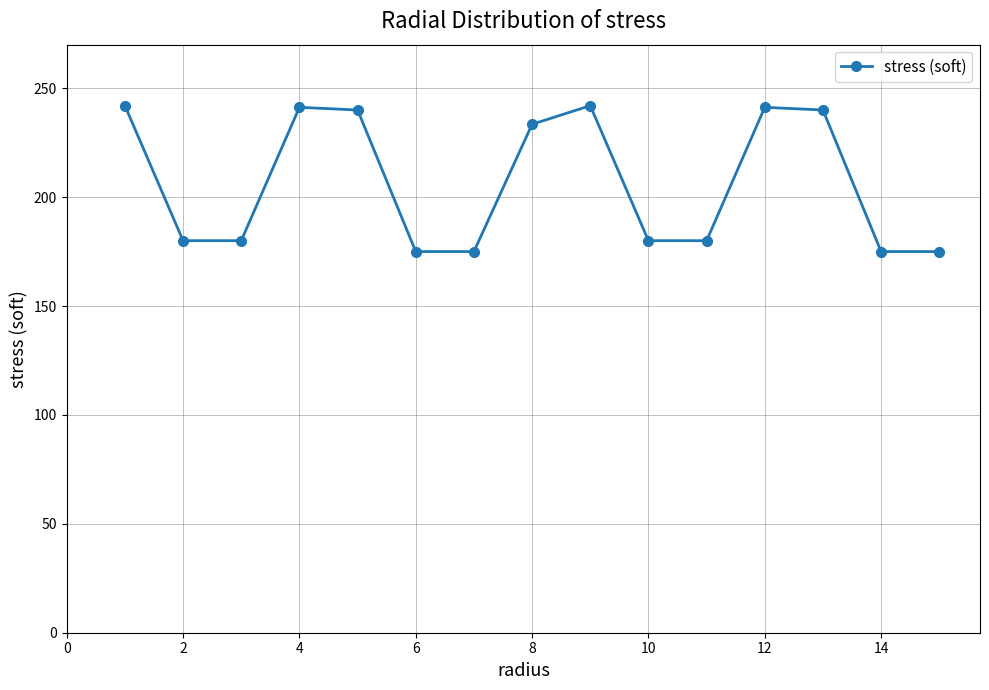

How many points are higher than both their immediate neighbors (excluding endpoints)?

3